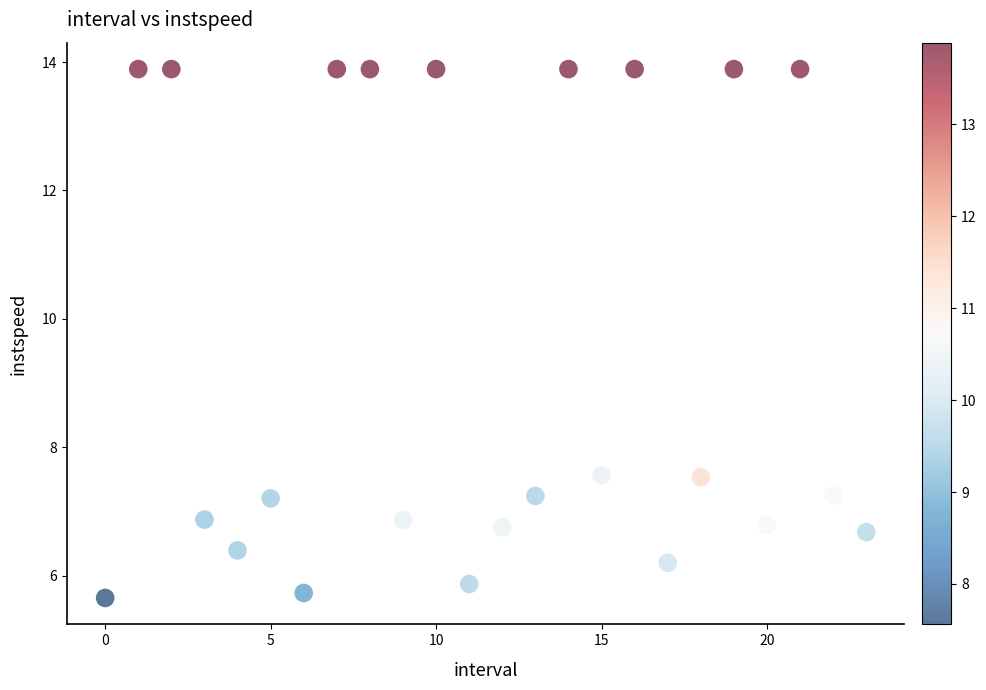

What is the range of Y values (max minus min)?

8.2